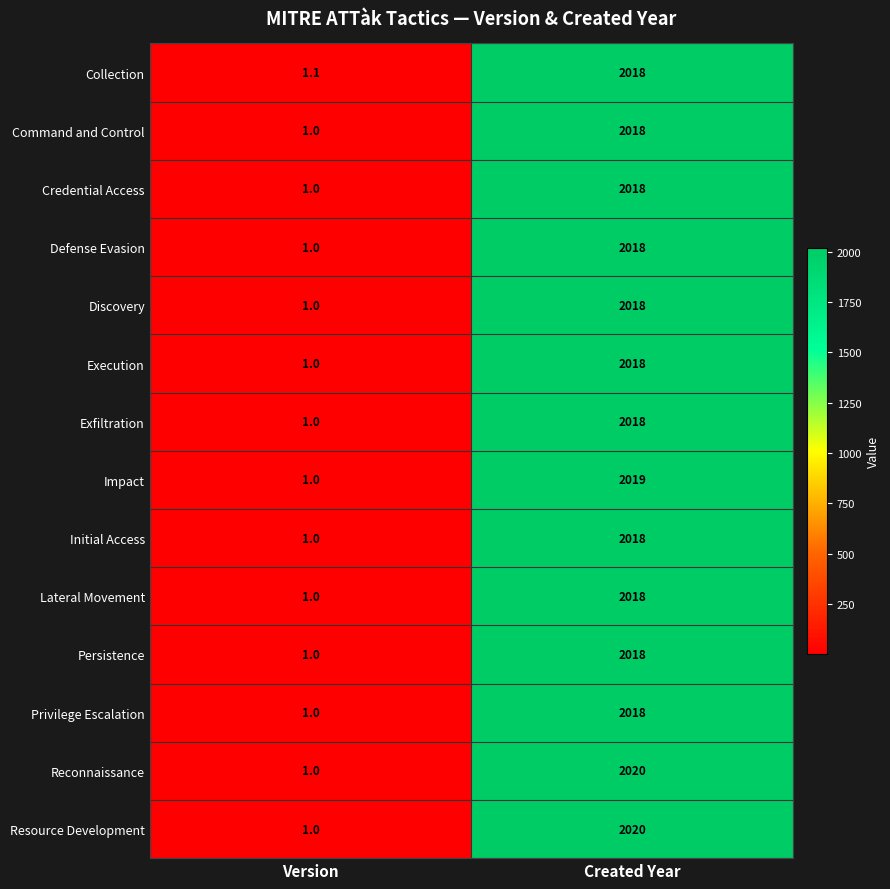

How many distinct data groups are displayed?

14